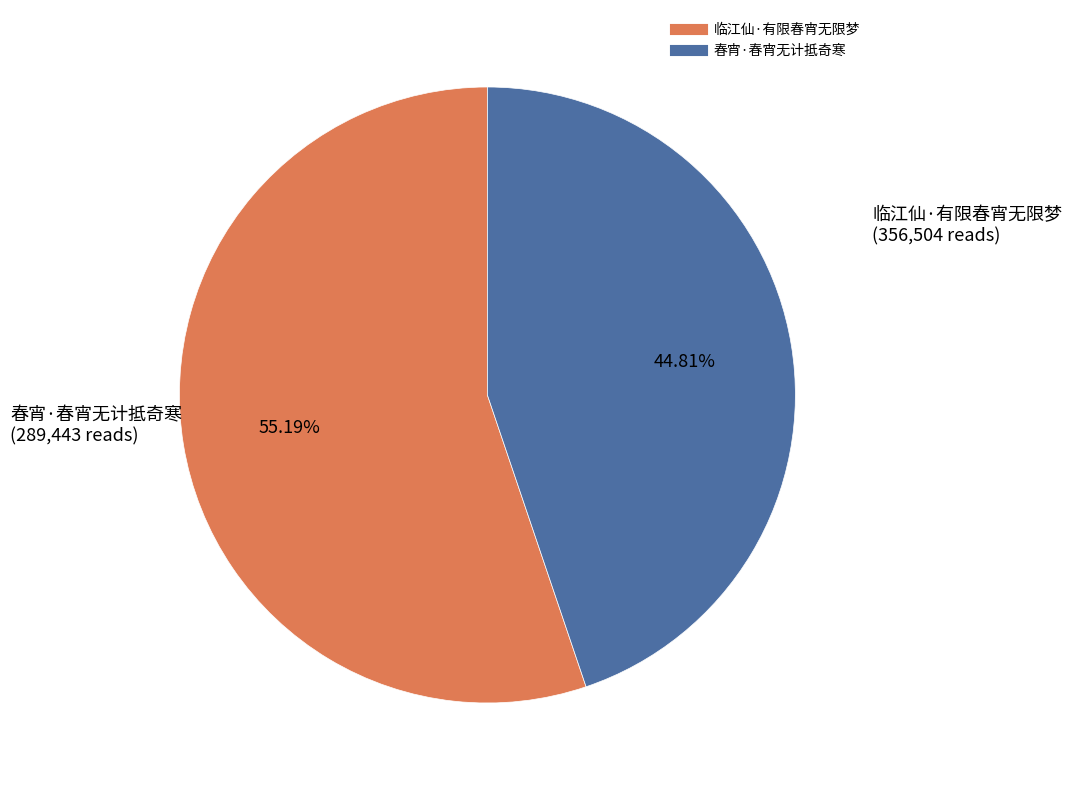

Is 春宵·春宵无计抵奇寒 the majority of the pie?

No